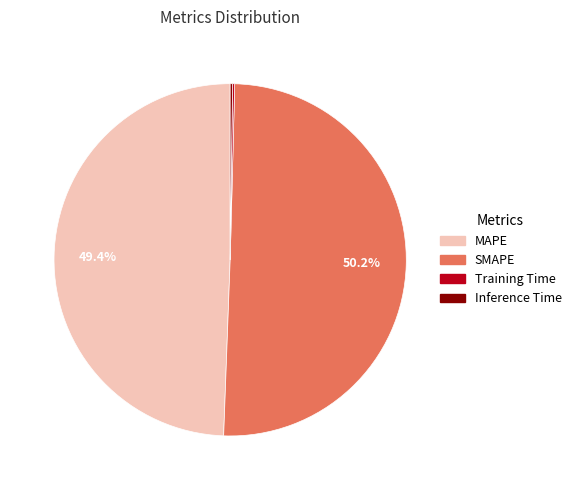

What portion of the pie excludes MAPE?

50.6%